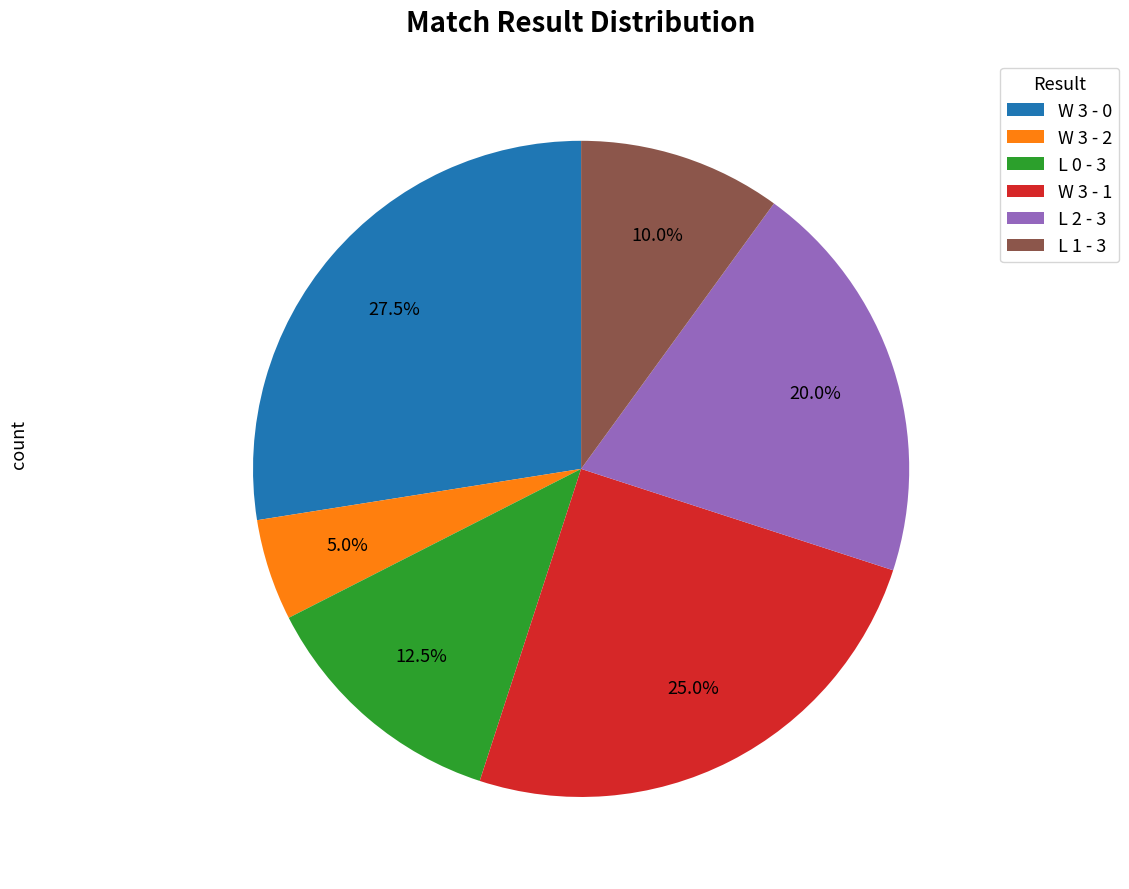

What is the smallest slice in the pie chart?

W 3 - 2